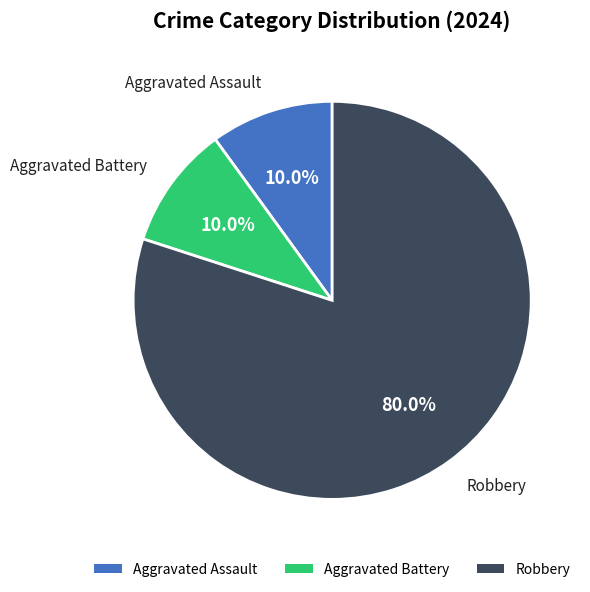

What is the ratio of the value at Aggravated Battery to the value at Robbery?

0.1